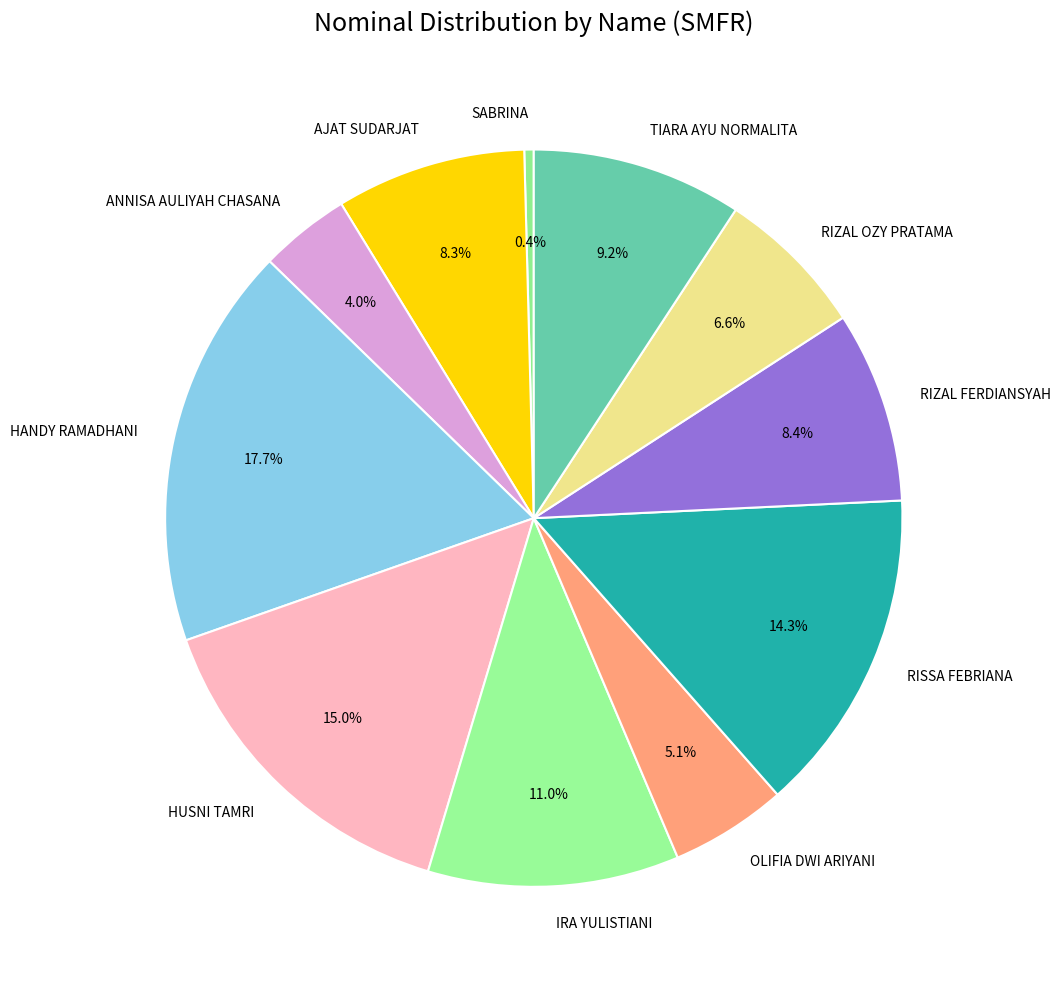

Which slice is the largest?

HANDY RAMADHANI